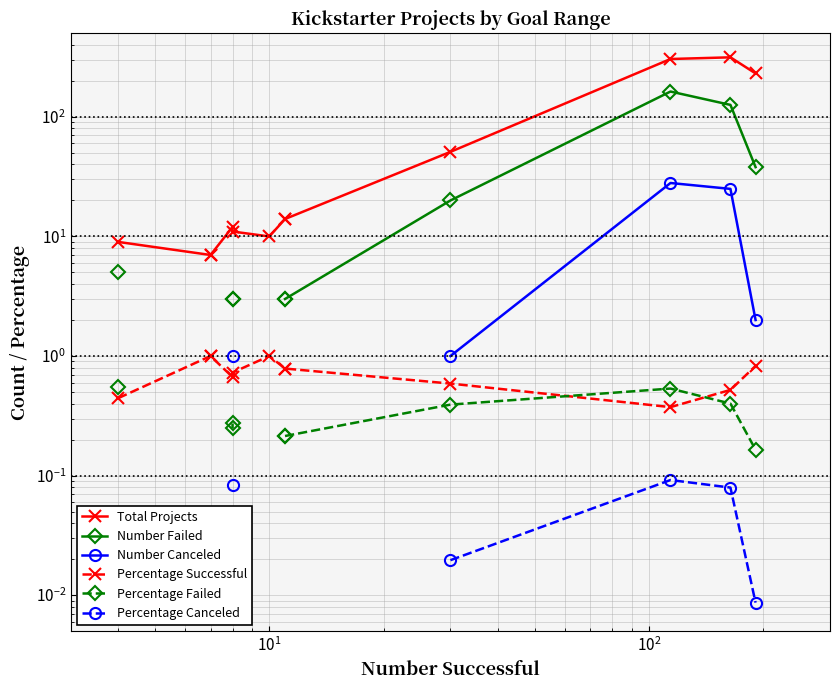

Is this an area chart (filled region under the line)?

No